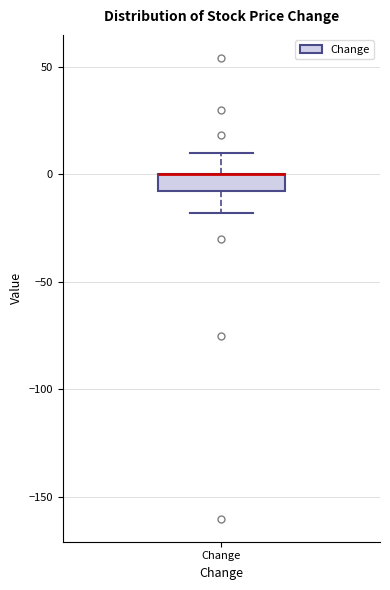

Where does the lower whisker of the box for Change end on the y-axis? The values are not printed on the chart, so give them approximately, as read against the axis.

-20